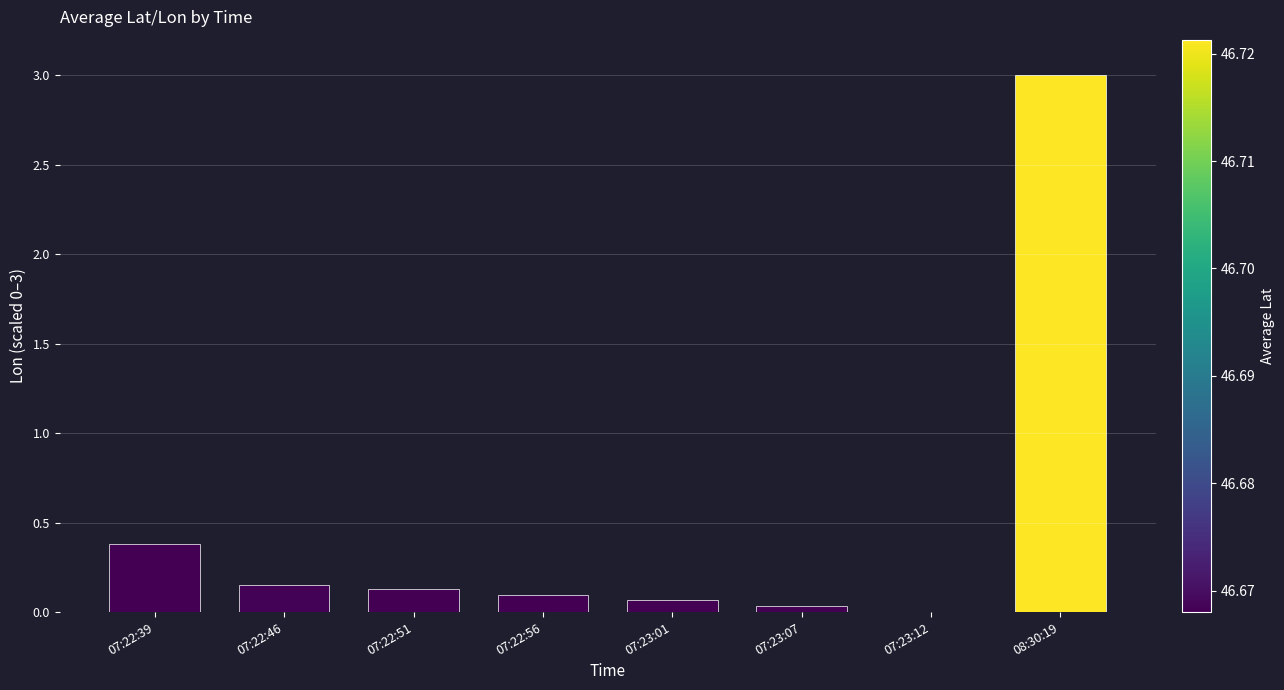

Which has a higher value, 07:22:46 or 08:30:19?

08:30:19